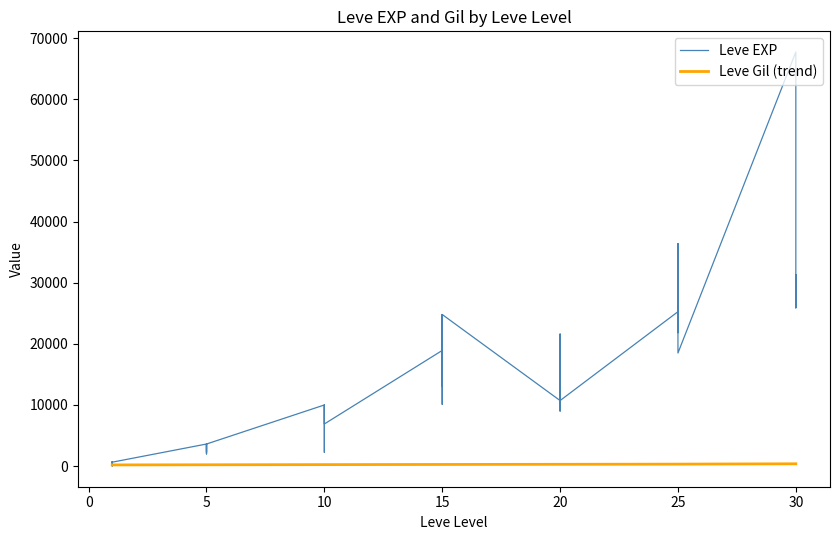

What is the greatest value displayed?

67730